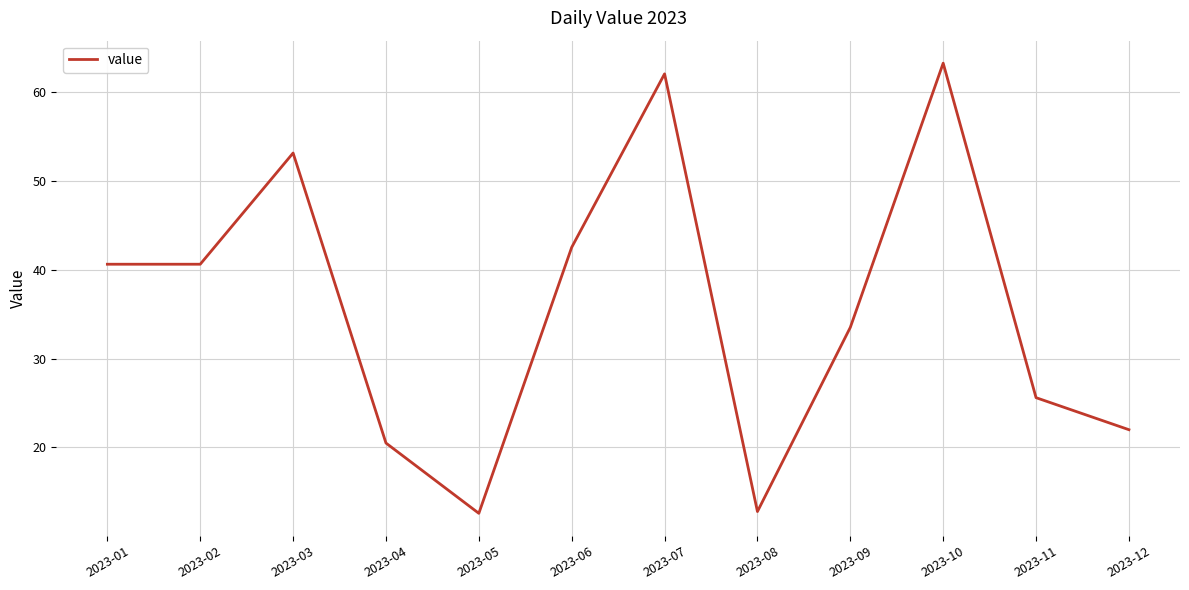

What is the change in value from 2023-04 to 2023-08?

-7.7